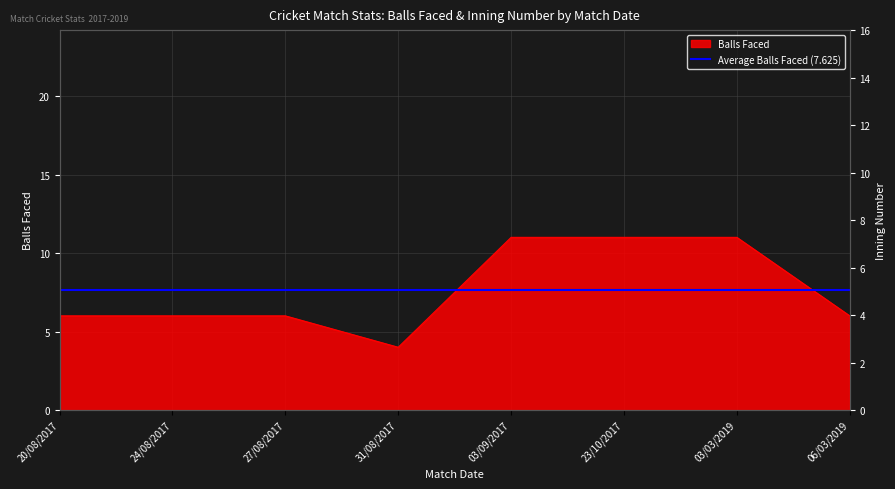

Is the value of BALLS_FACED at 20/08/2017 greater than the value of INNING_NUMBER at 24/08/2017?

Yes